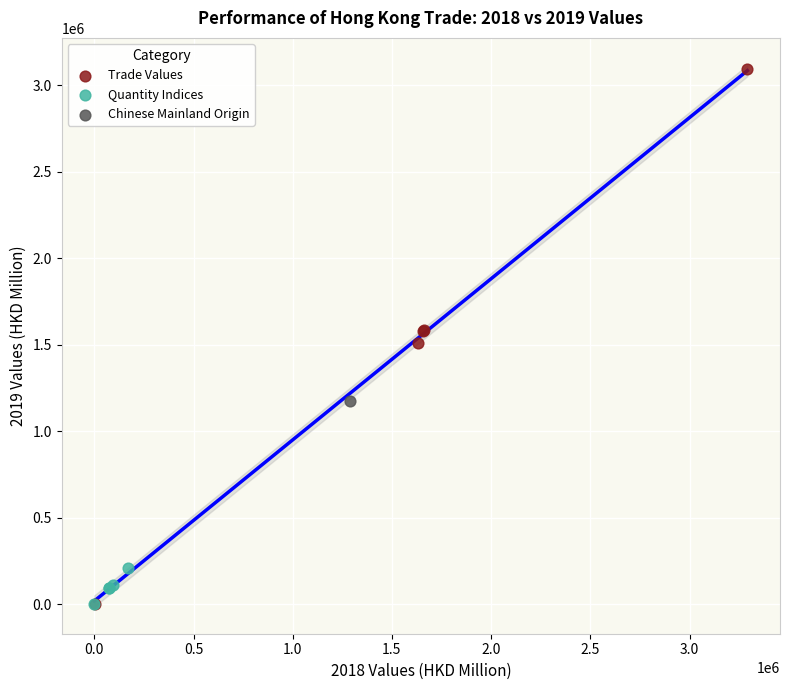

What are all the series names shown in the legend?

Trade Values, Quantity Indices, Chinese Mainland Origin